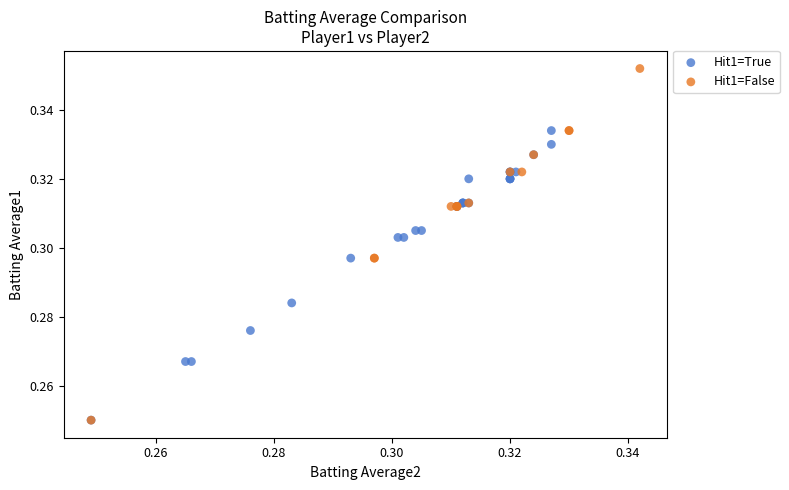

Which series has the largest Y range (max minus min)?

Hit1=False